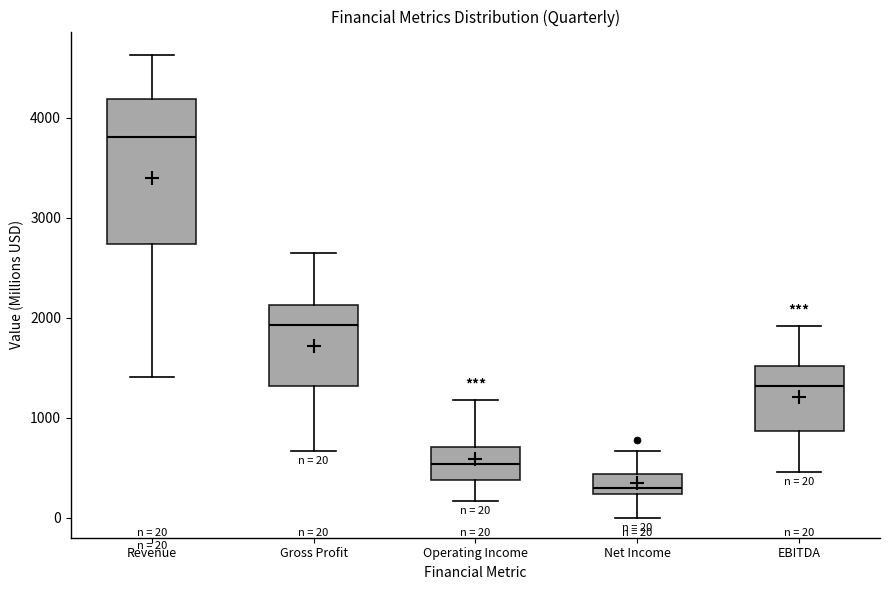

Which box is the tallest, from its lower edge to its upper edge?

Revenue